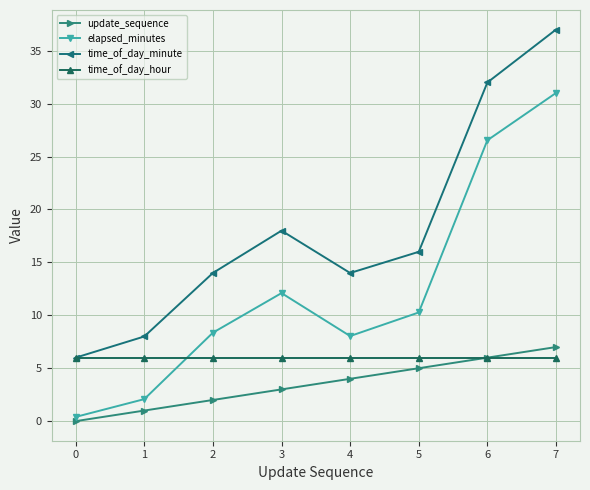

How many data points in time_of_day_minute are less than 16?

4